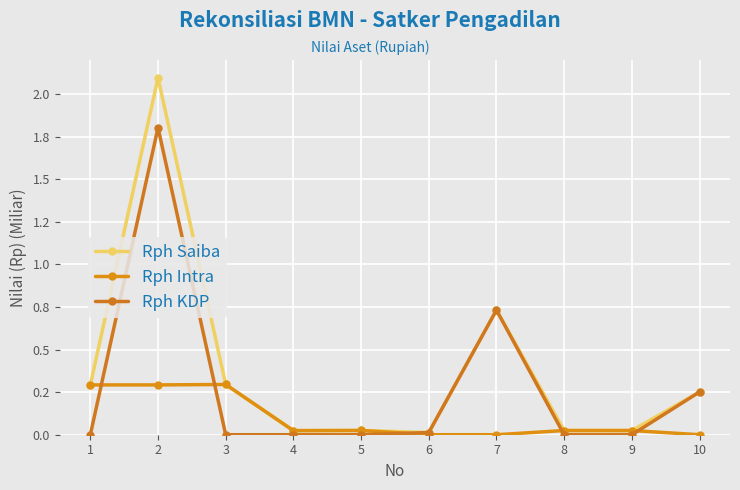

Which series has the largest range (max minus min)?

Rph Saiba